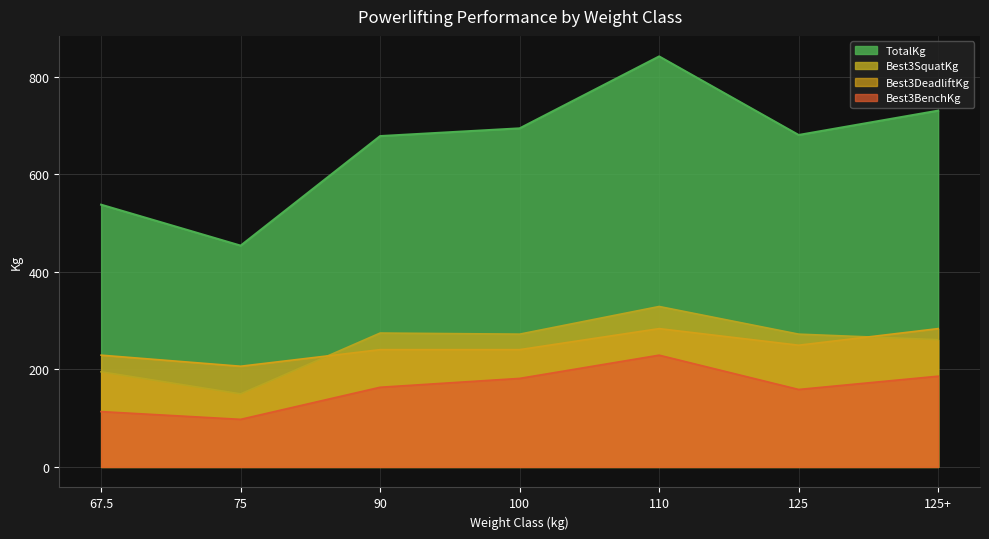

Where does the Best3DeadliftKg series first go above 240?

90